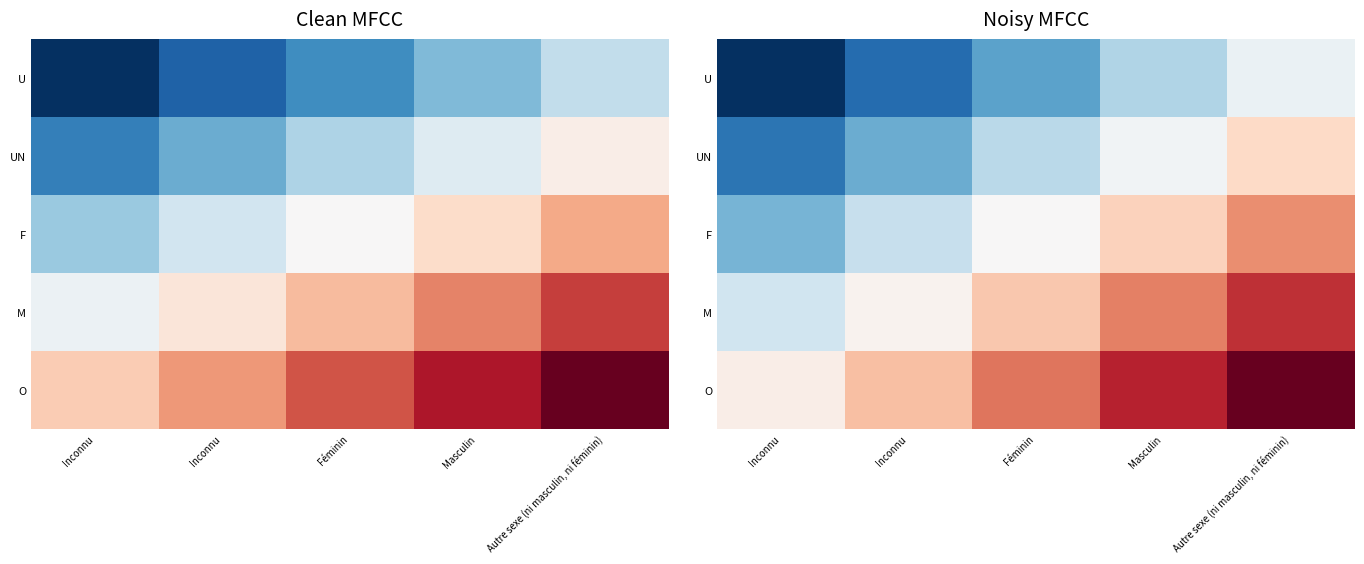

What is the spread (max minus min) of values at Inconnu?

1.6